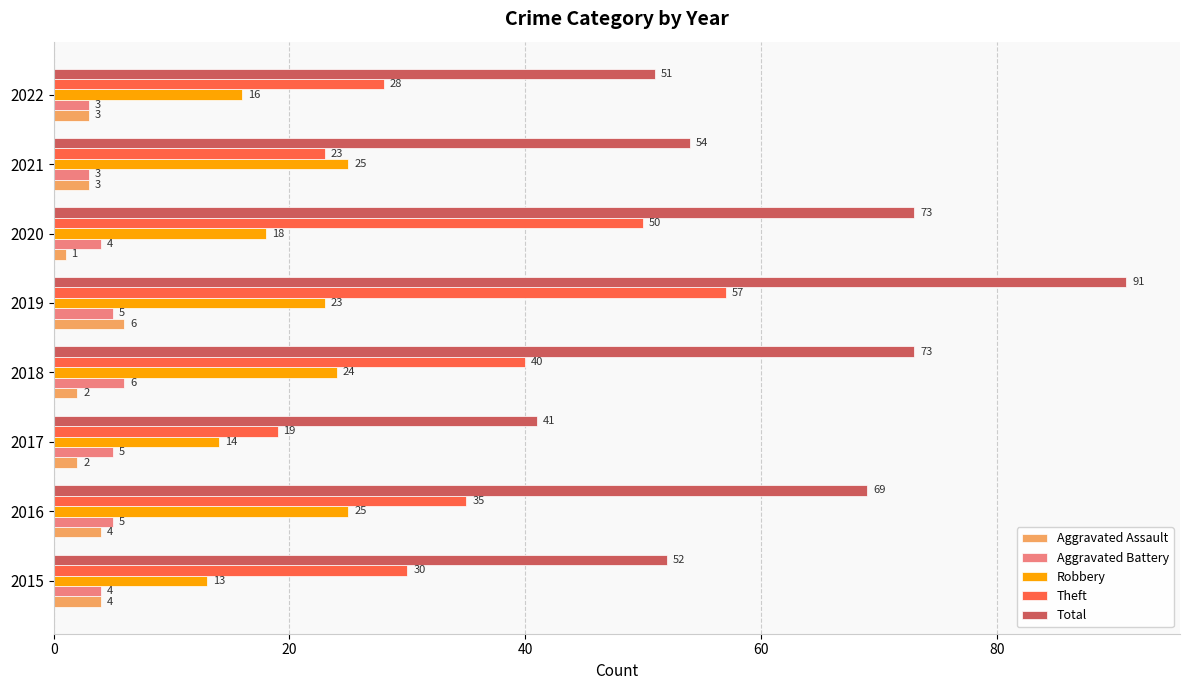

Which series changed the most between 2017 and 2022?

Total